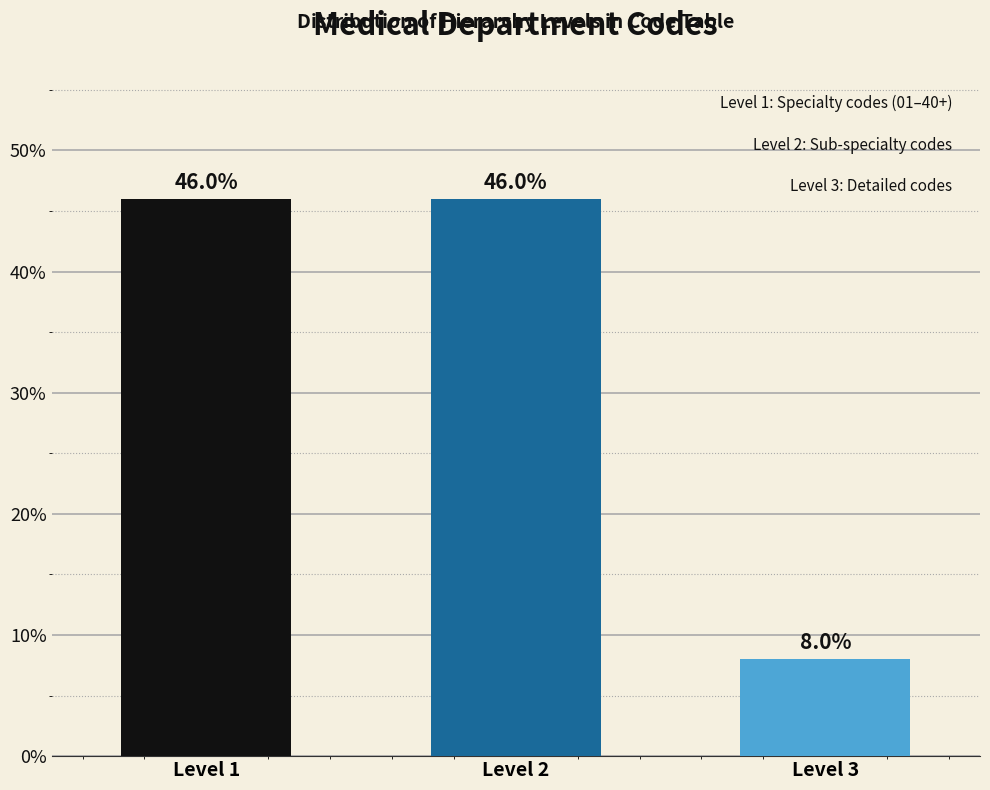

Reading right to left, transcribe all the data shown in this chart.

Level 3=8.0	Level 2=46.0	Level 1=46.0